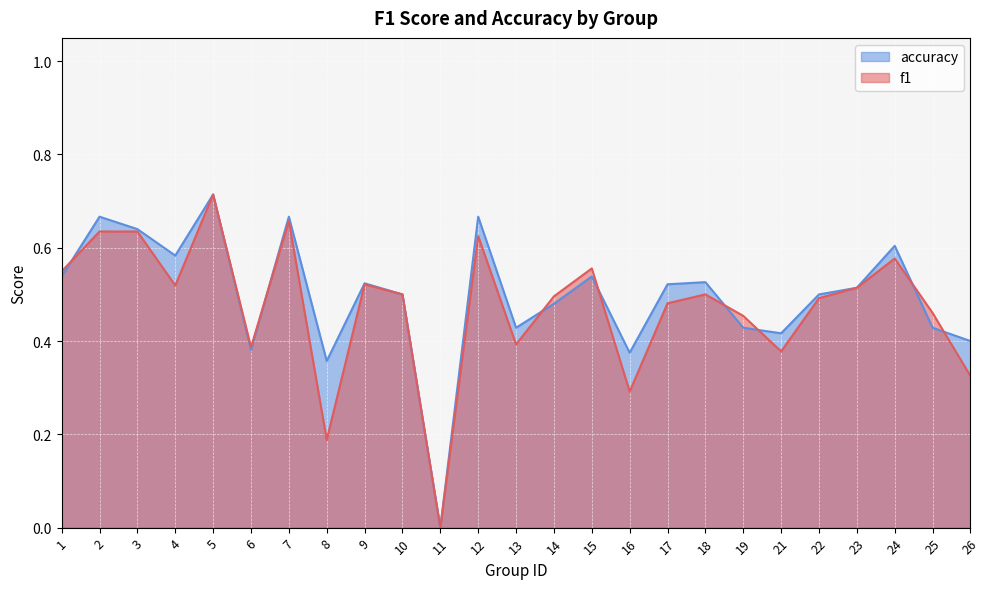

True or false: accuracy has more than 0 points higher than both neighbors.

True